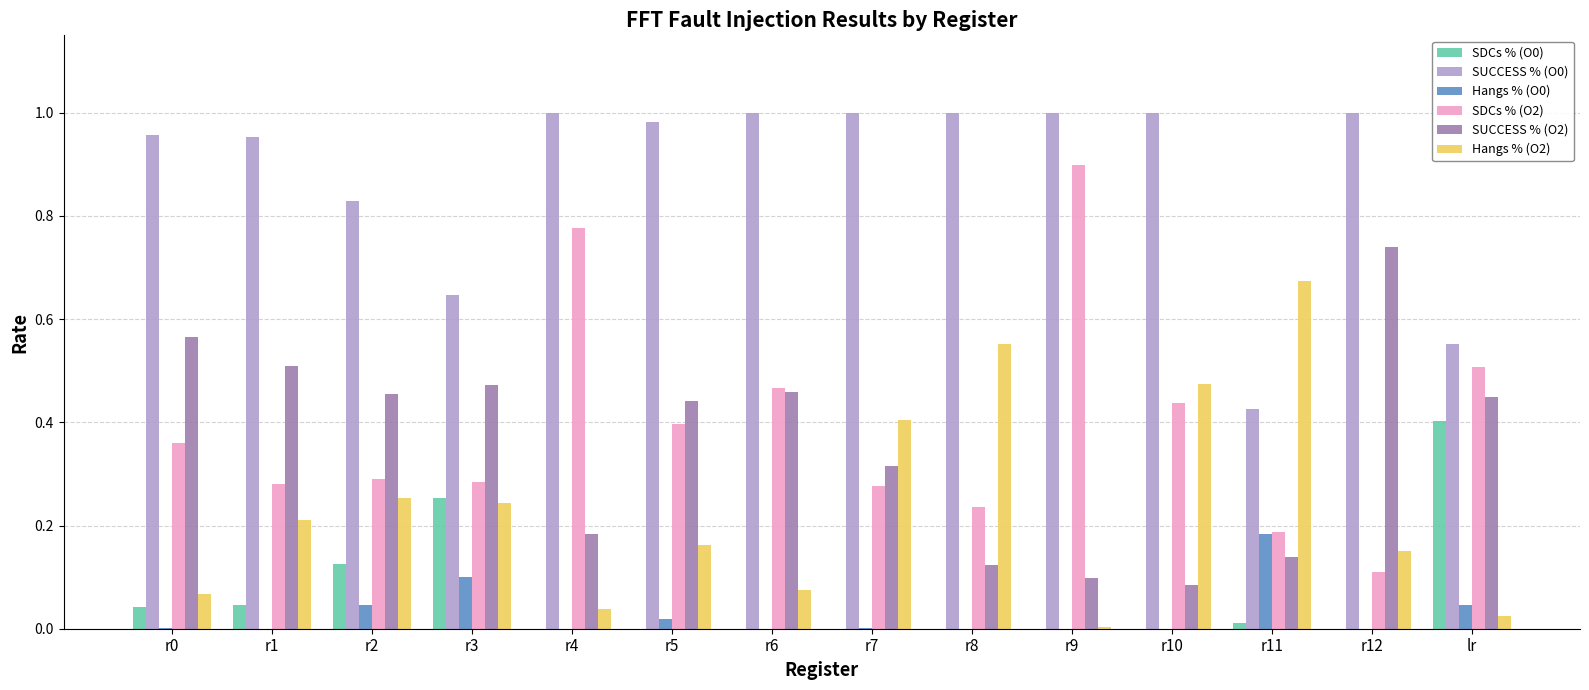

Which series changed the most between r4 and r12?

SDCs % (O2)